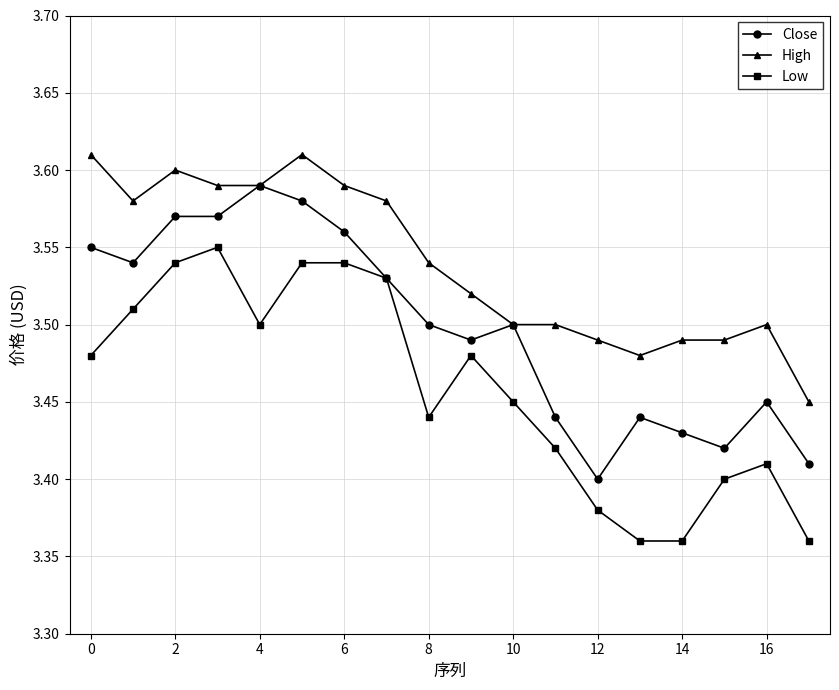

True or false: Low and High cross at least once.

False